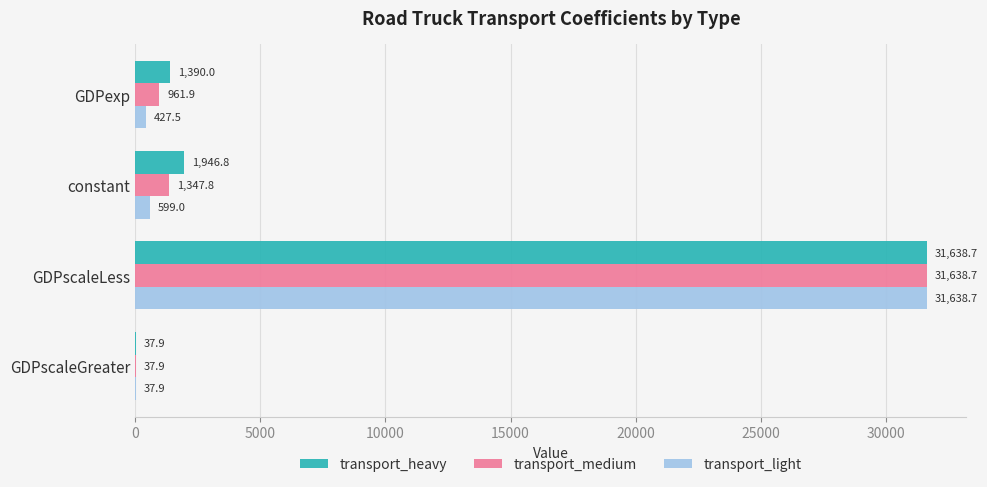

What is the approximate value of transport_light at GDPscaleGreater?

37.9